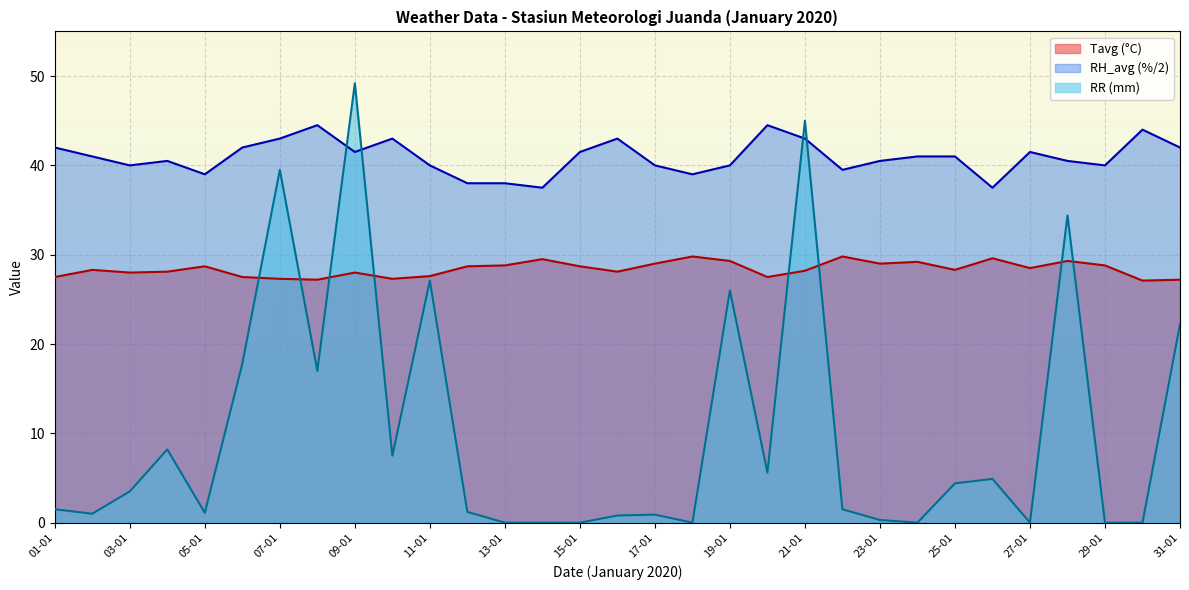

Is it true that Tavg equals 13.5 at 21-01?

False